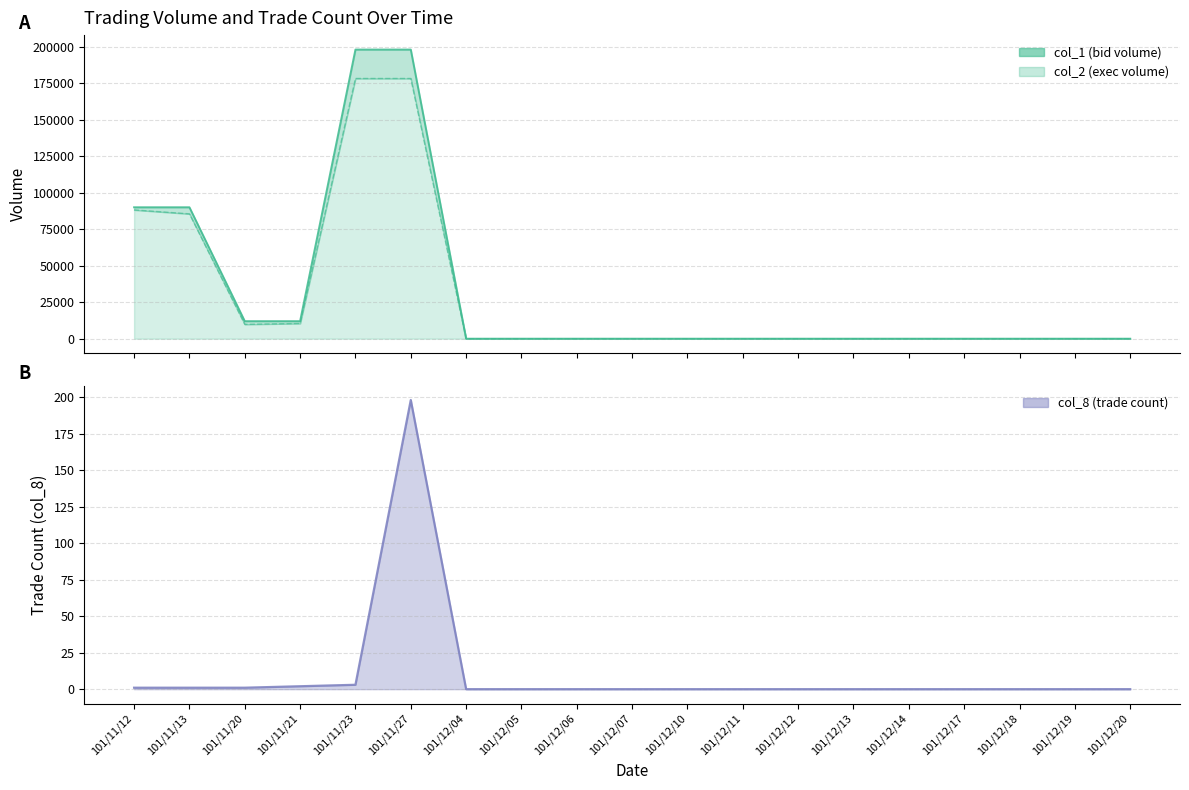

Rank the series at 101/12/19 from lowest to highest value.

col_1, col_2, col_8